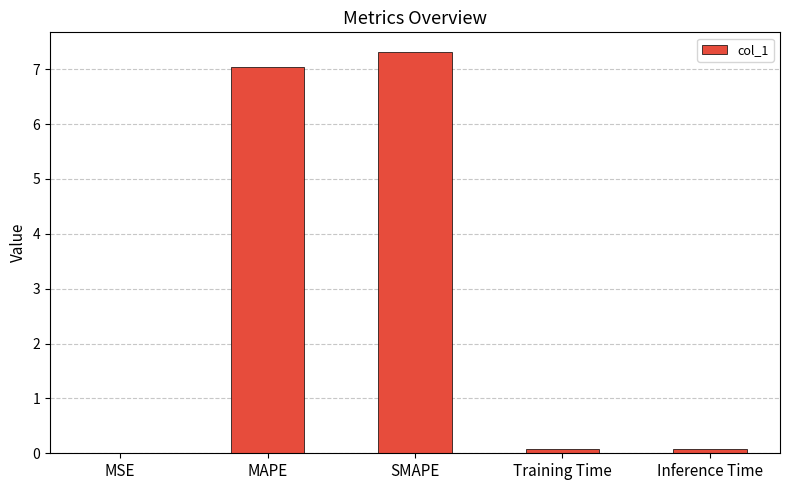

What value does the data have at MAPE?

7.0